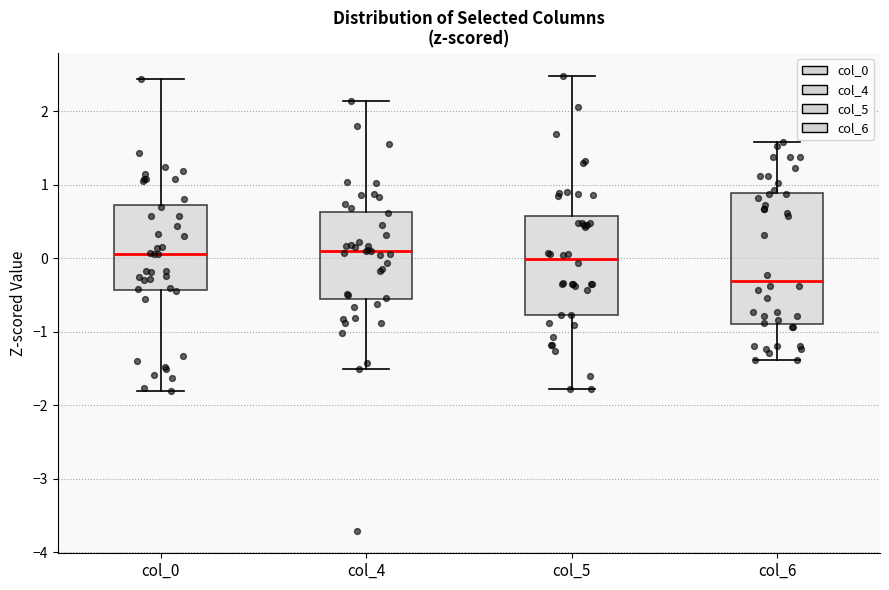

Where does the lower whisker of the box for col_0 end on the y-axis? The values are not printed on the chart, so give them approximately, as read against the axis.

-1.8